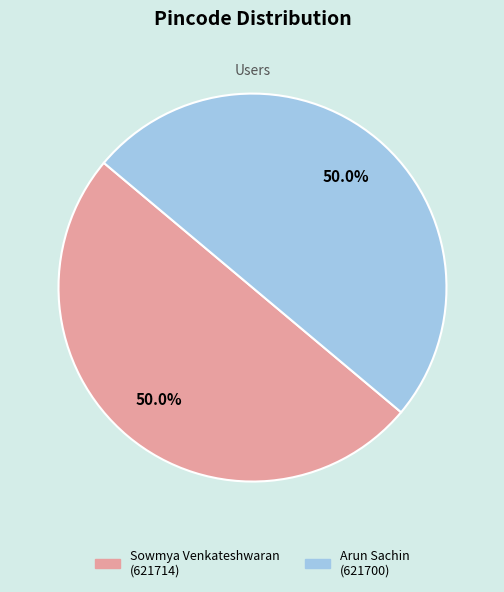

To the nearest percent, what is the average slice percentage?

50%